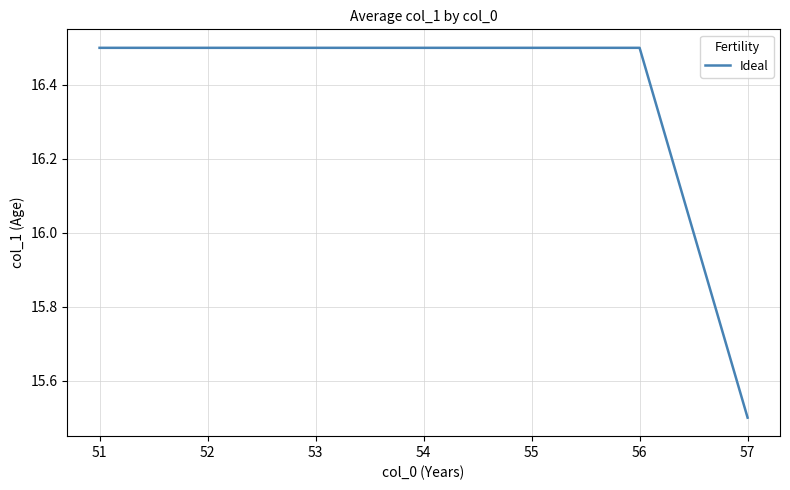

Is this an area chart (filled region under the line)?

No